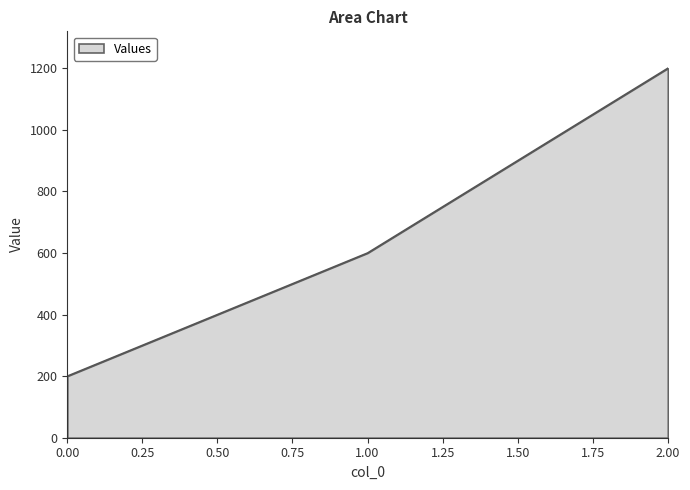

How many lines are shown in the chart?

1